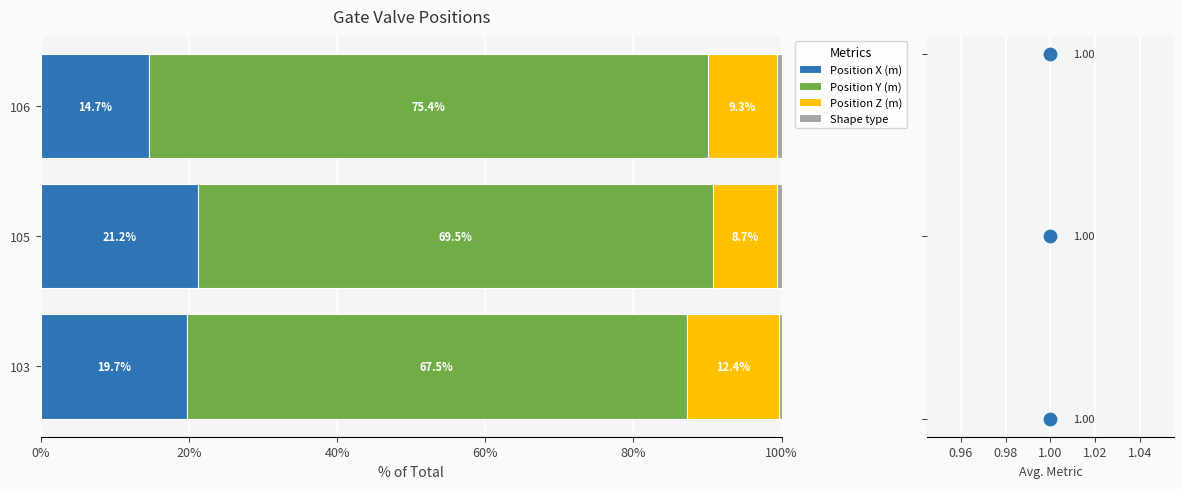

Which series reaches the maximum Y coordinate?

Position Y (m)